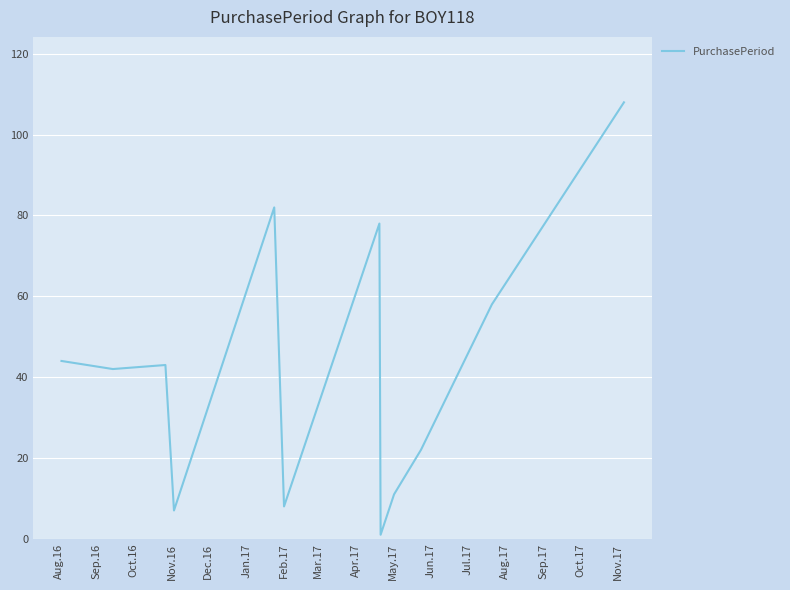

What is the maximum value shown in the chart?

108